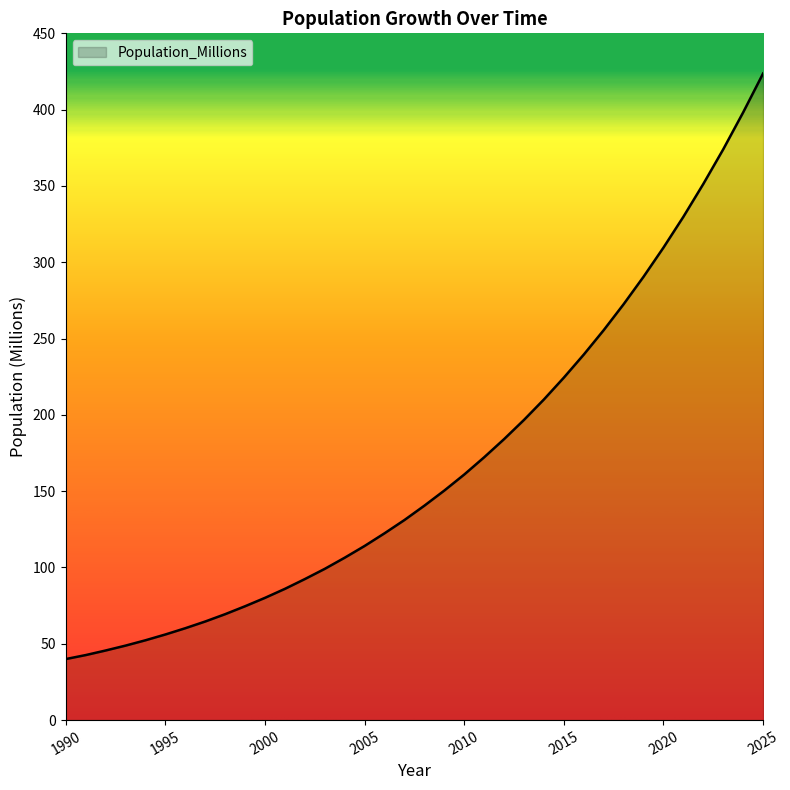

What is the minimum value shown in the chart?

40.0